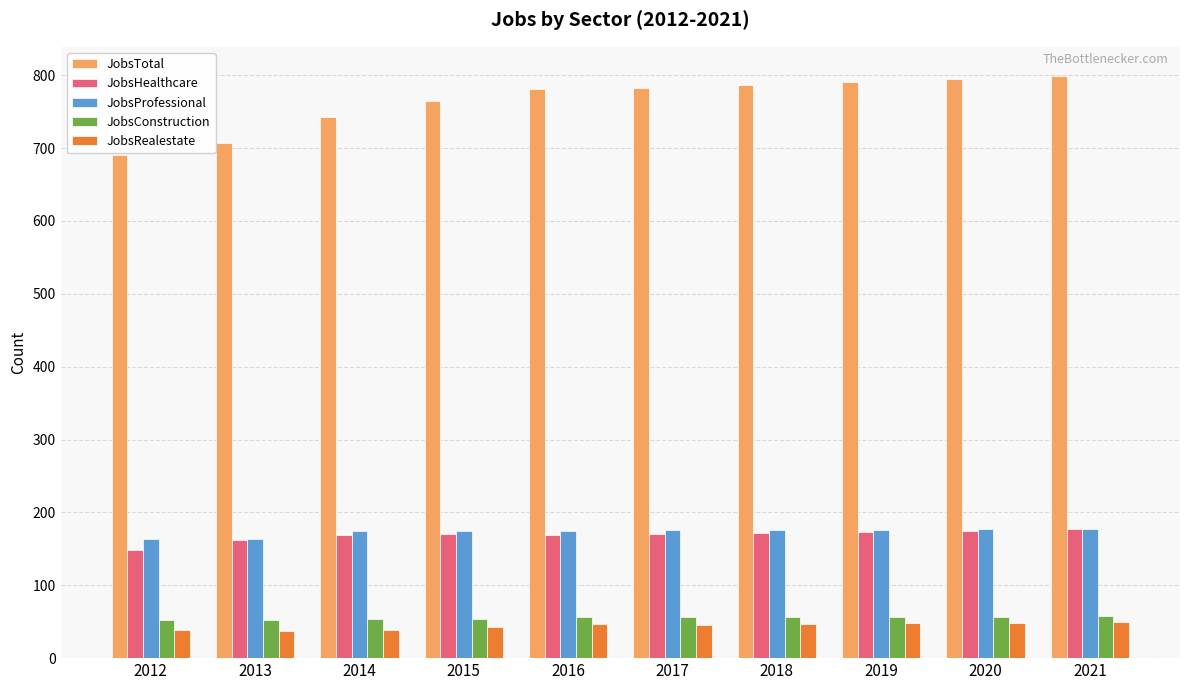

Which series has the largest range (max minus min)?

JobsTotal